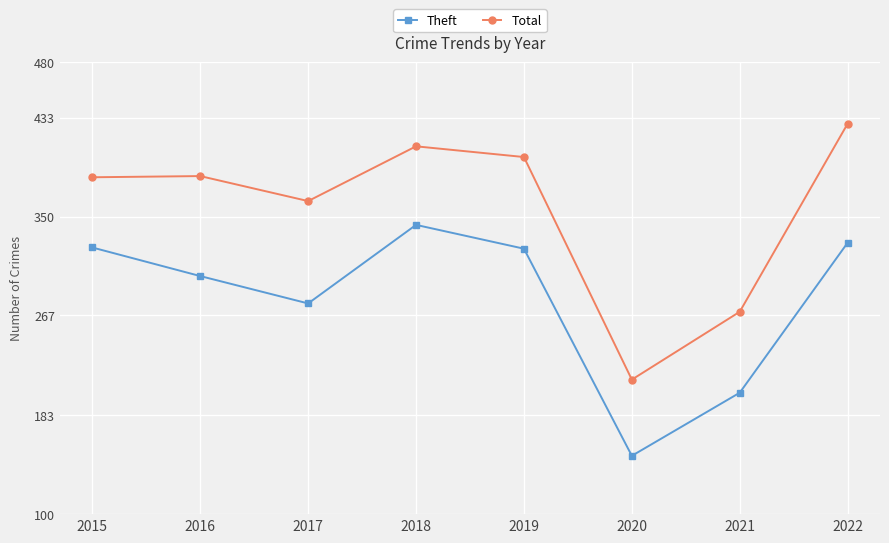

What is the difference between the second highest and second lowest values in the Theft series?

126